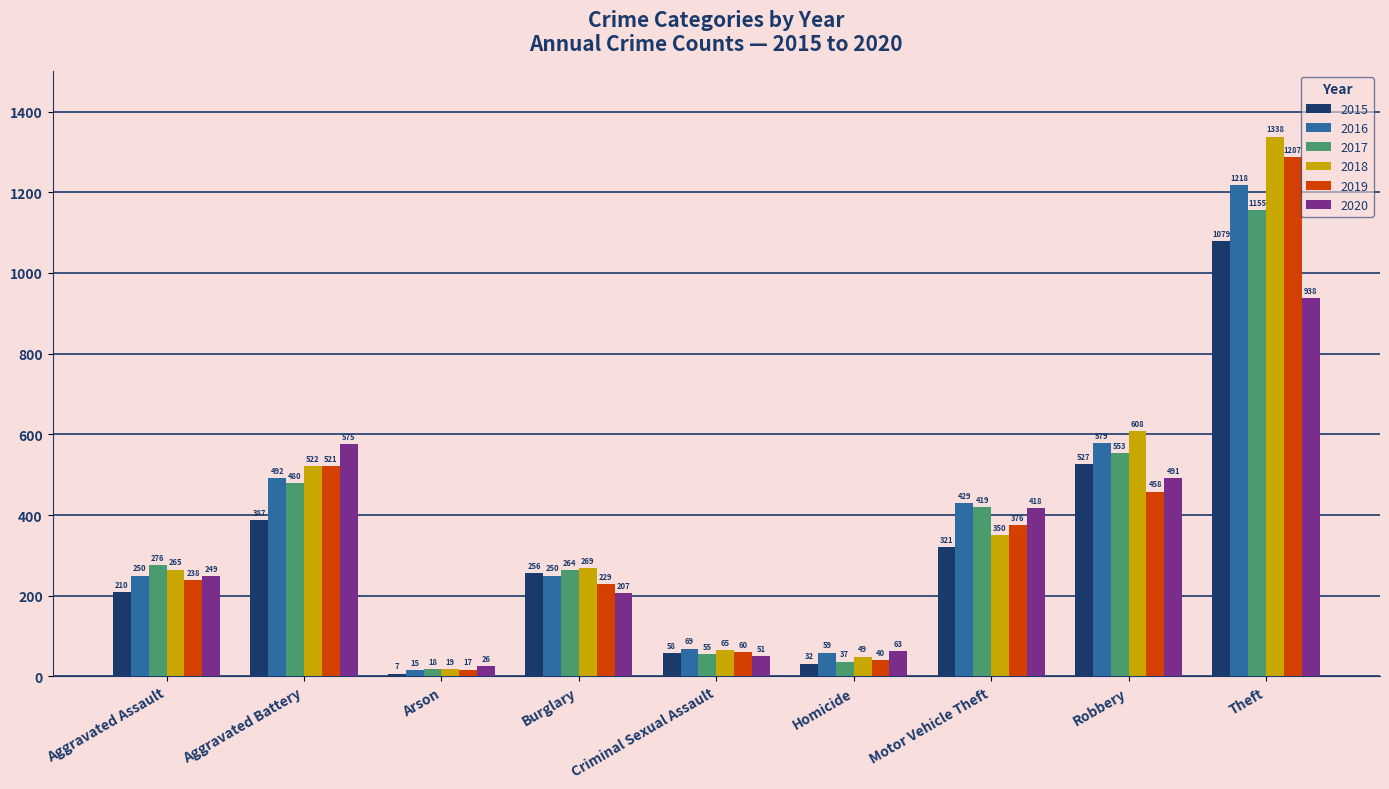

Reading left to right, list all the values displayed in this chart.

2015: 210	387	7	256	58	32	321	527	1079
2016: 250	492	15	250	69	59	429	579	1218
2017: 276	480	18	264	55	37	419	553	1155
2018: 265	522	19	269	65	49	350	608	1338
2019: 238	521	17	229	60	40	376	458	1287
2020: 249	575	26	207	51	63	418	491	938